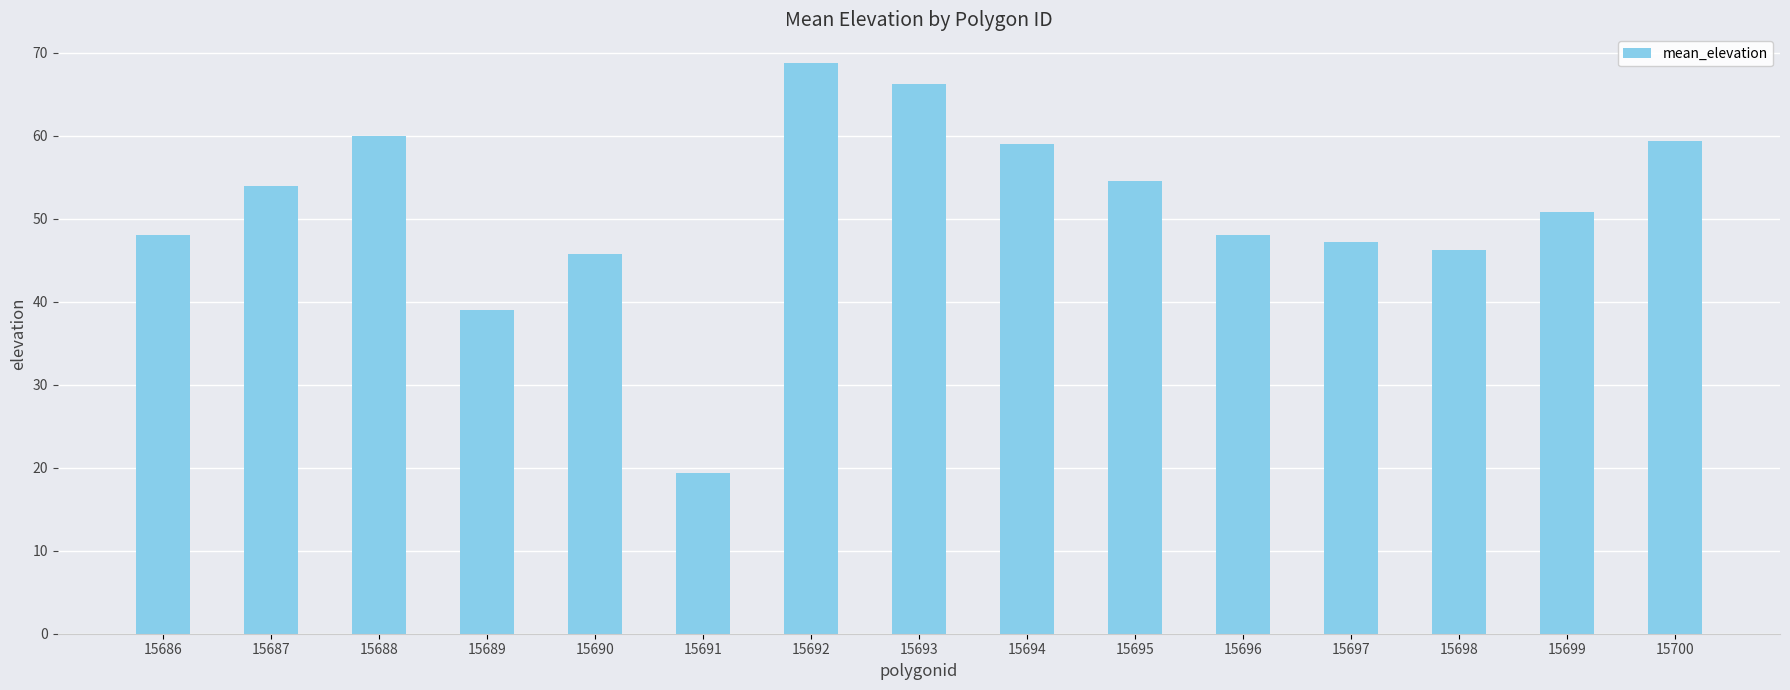

Which has a higher value, 15689 or 15690?

15690